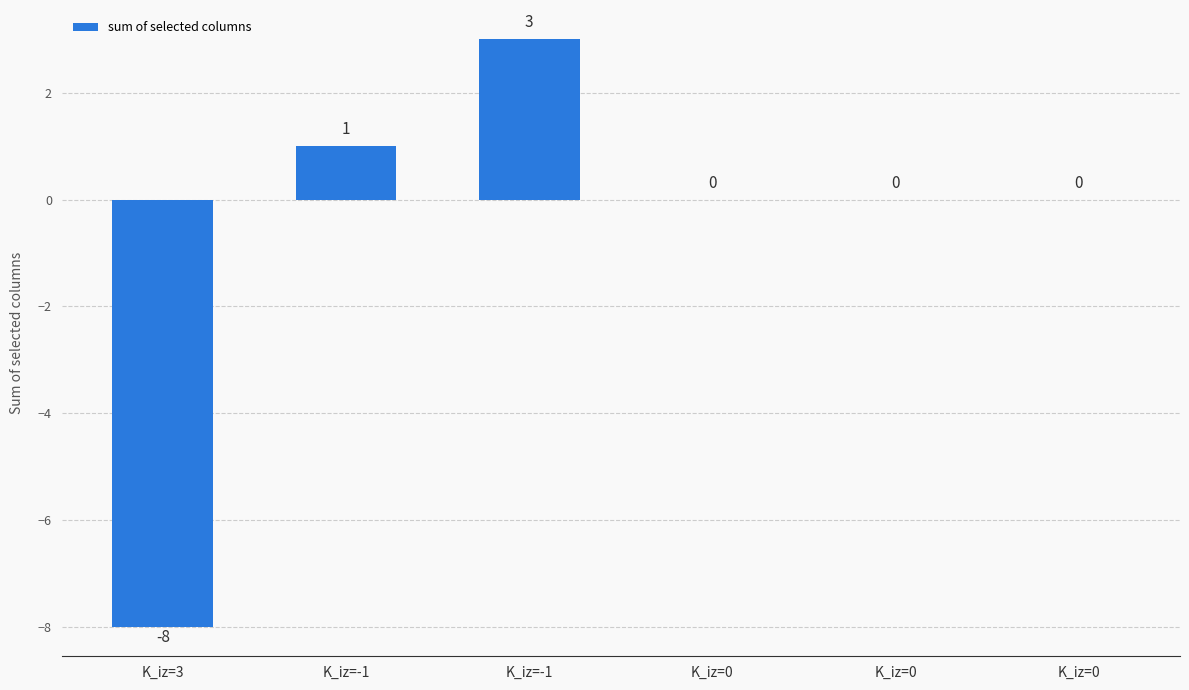

Count the number of categories in the chart.

6